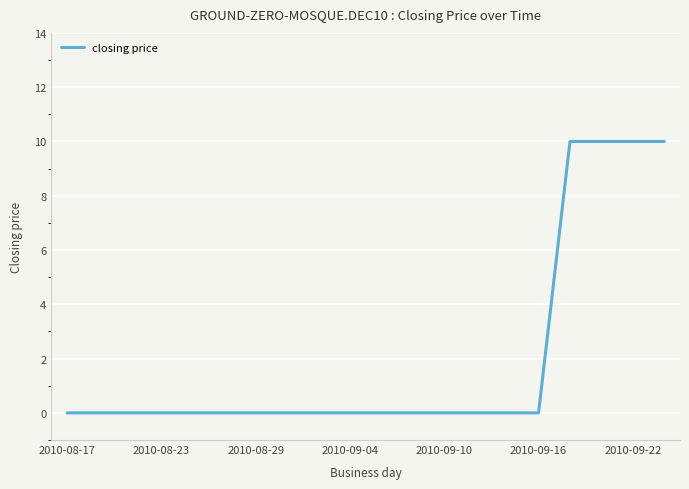

What is the difference between the maximum and minimum values?

10